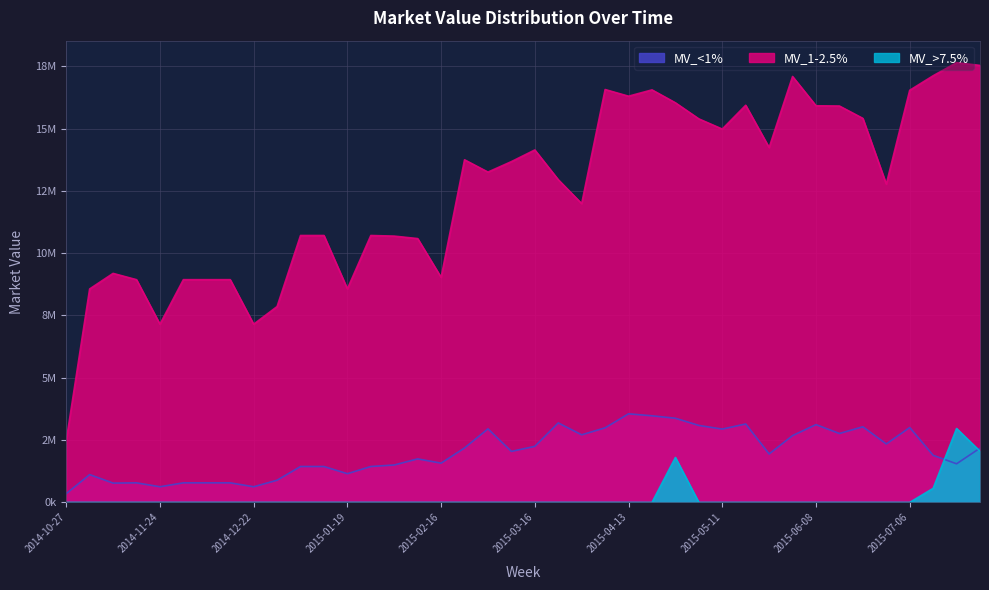

Count the number of data series in this chart.

3